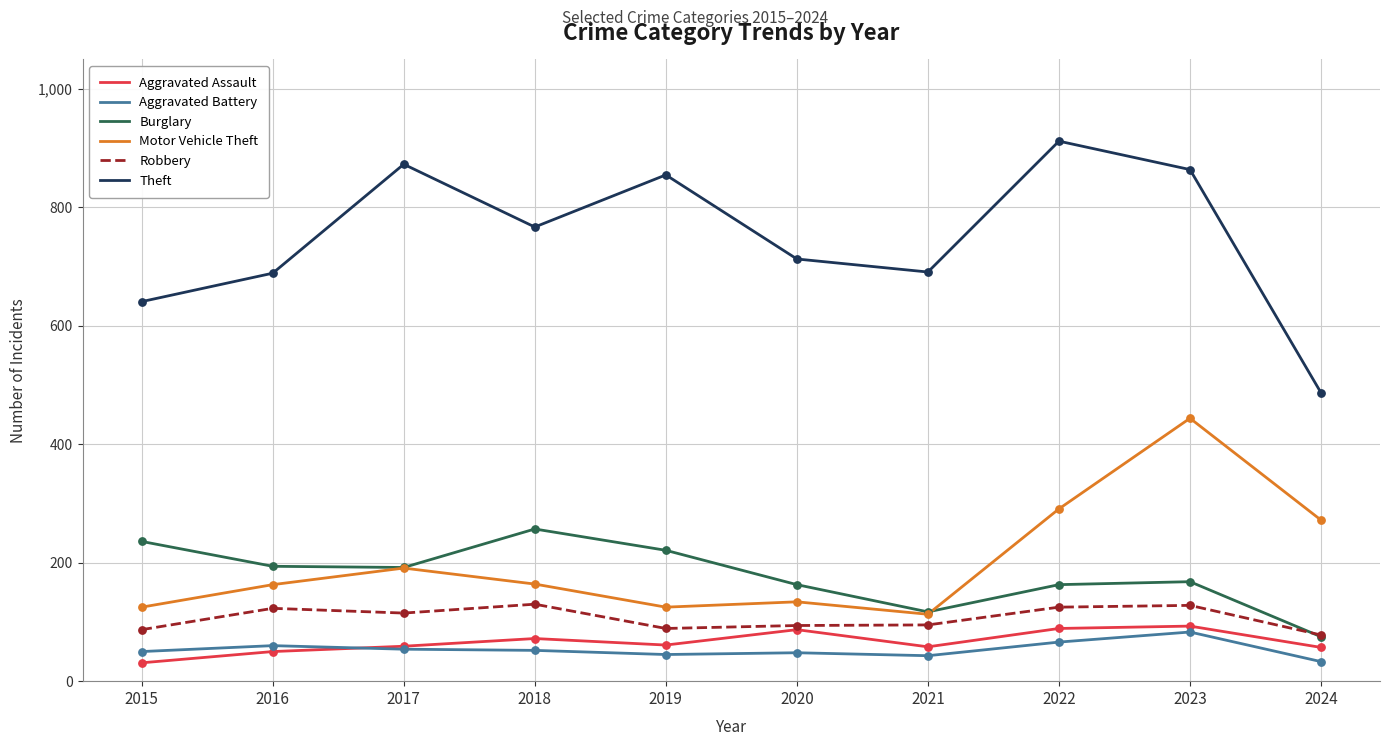

What is the spread (max minus min) of values at 2017?

819